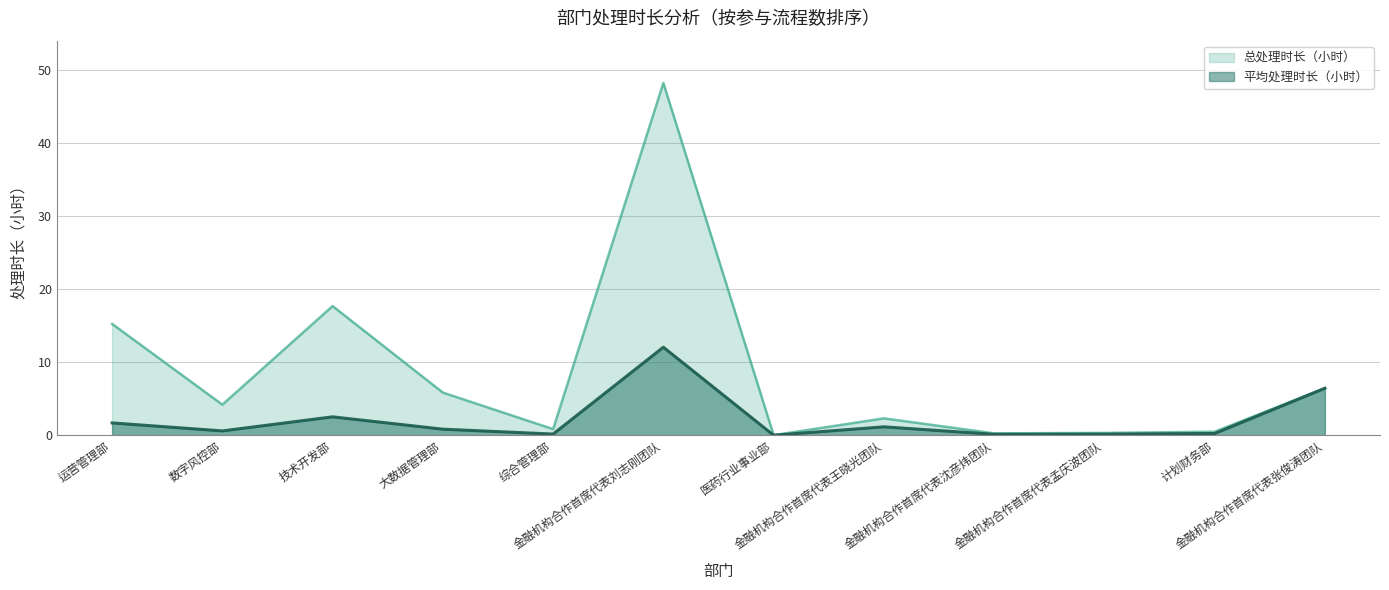

At which category does 总处理时长（小时） reach its first local valley?

数字风控部